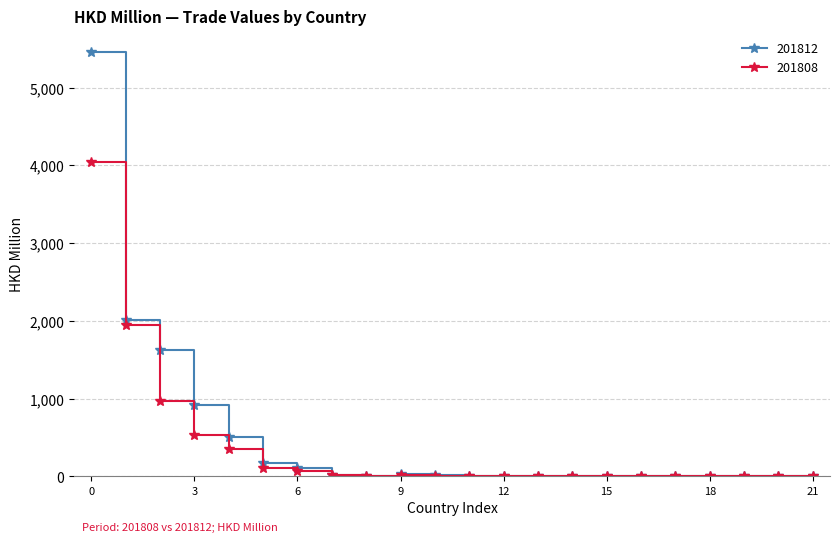

Which series has the widest spread of values?

201812